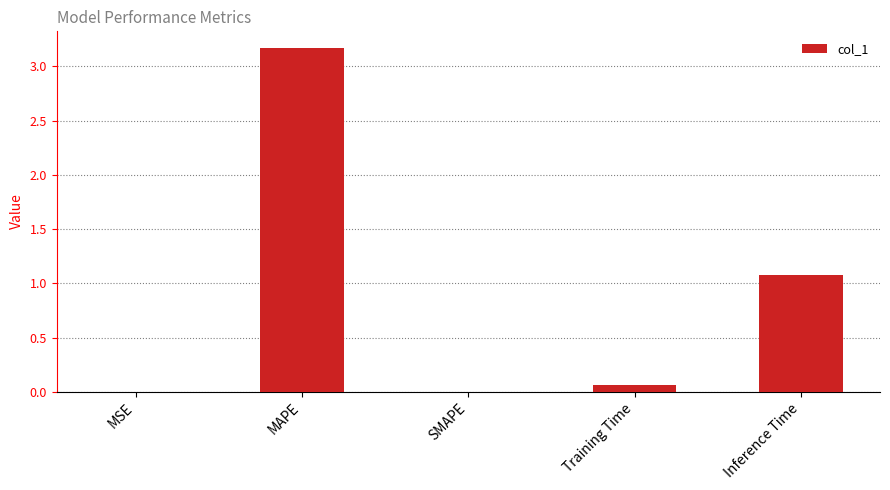

Which category has the highest value across all series?

MAPE